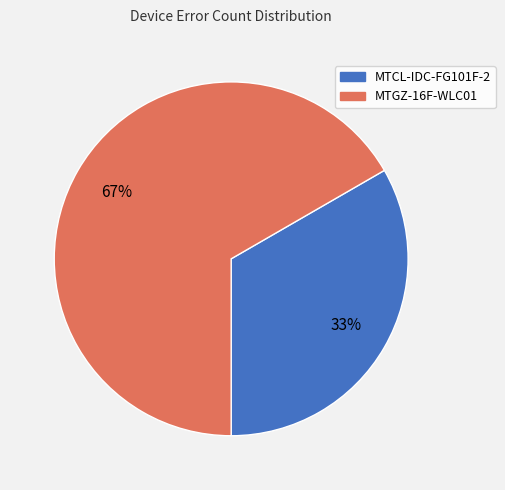

What is the largest slice in the pie chart?

MTGZ-16F-WLC01